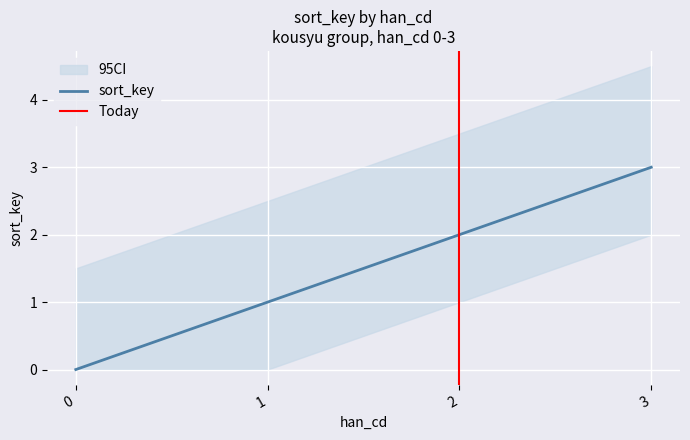

At which label does the data first exceed 2?

3